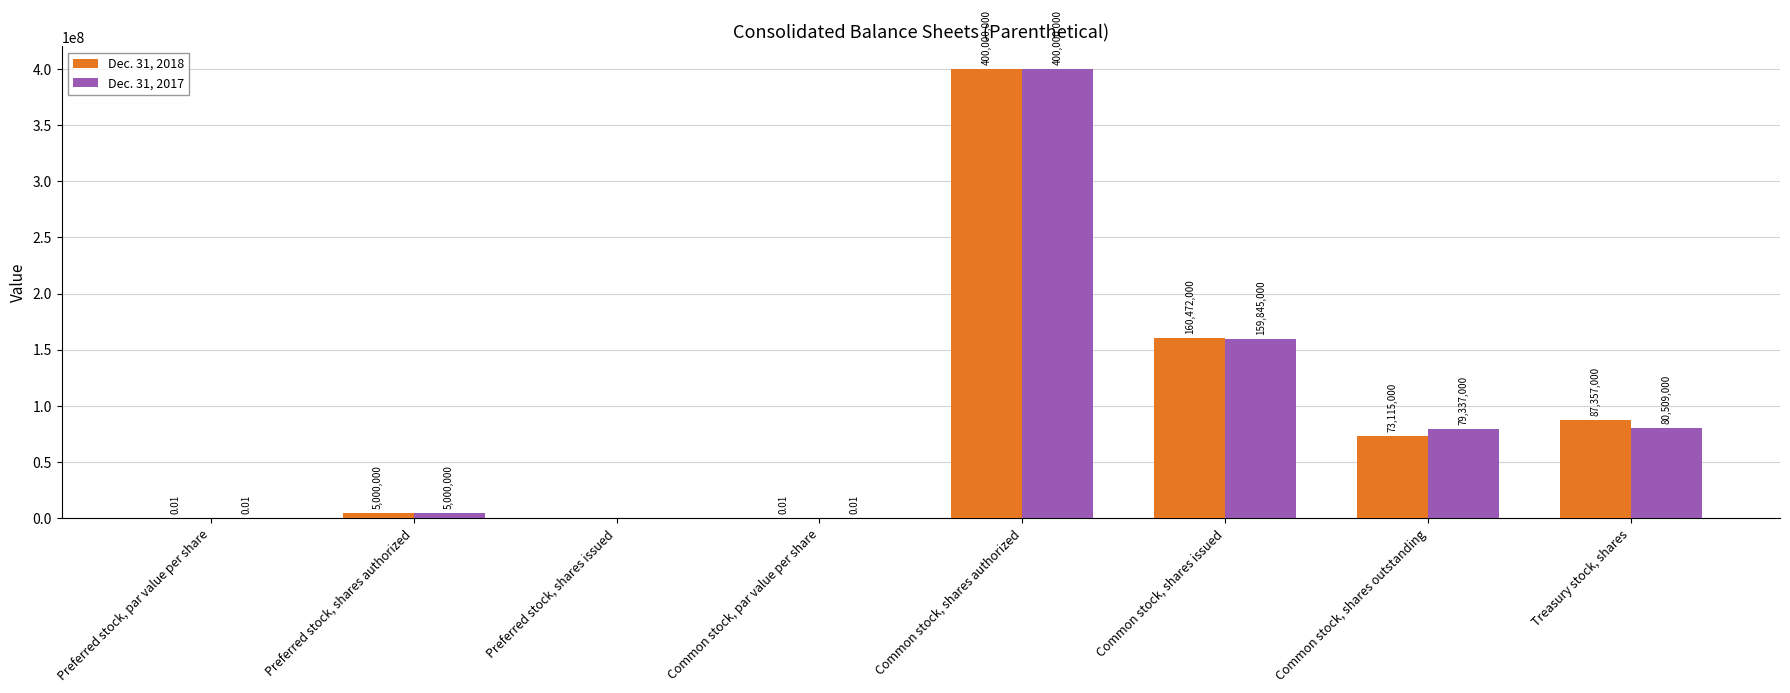

Read the Dec. 31, 2018 value at Treasury stock, shares.

87357000.0